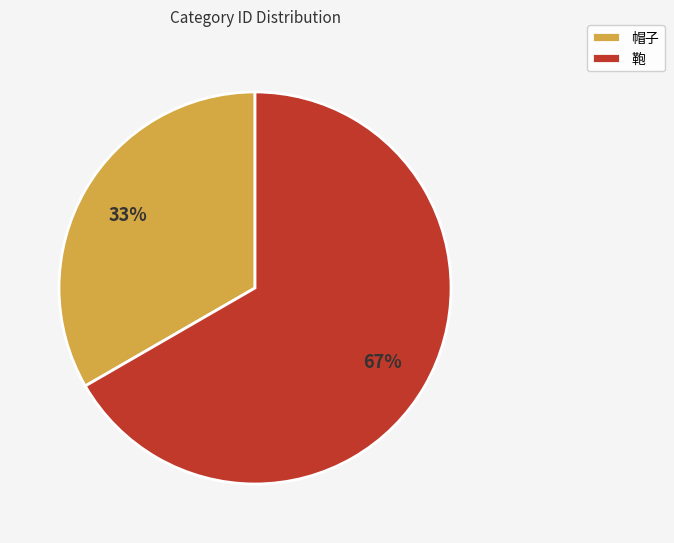

To the nearest percent, what portion does 鞄 represent?

67%